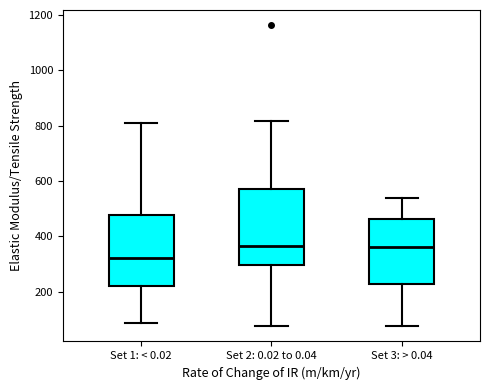

Reading left to right, transcribe this box plot: for each box, give where its median line is, the range the box spans, and where its two whiskers end, as read against the y-axis. The values are not printed on the chart, so give them approximately, as read against the axis.

Set 1: < 0.02: median 320, box 220 to 480, whiskers 80 to 800
Set 2: 0.02 to 0.04: median 360, box 300 to 580, whiskers 80 to 820
Set 3: > 0.04: median 360, box 220 to 460, whiskers 80 to 540